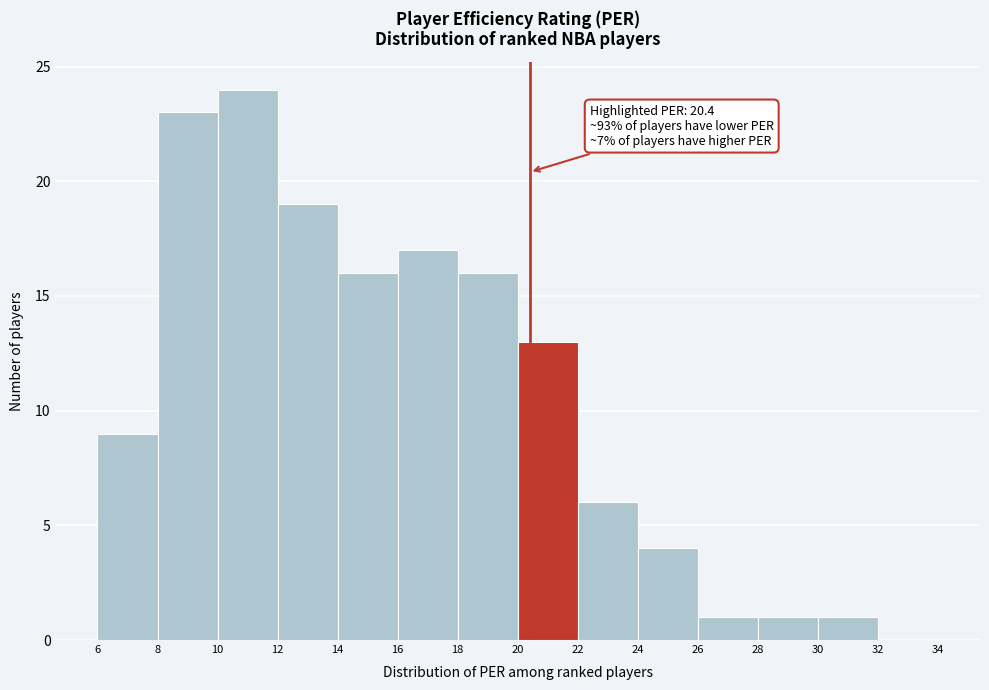

Over which range of the x-axis is the bar tallest?

10 to 12